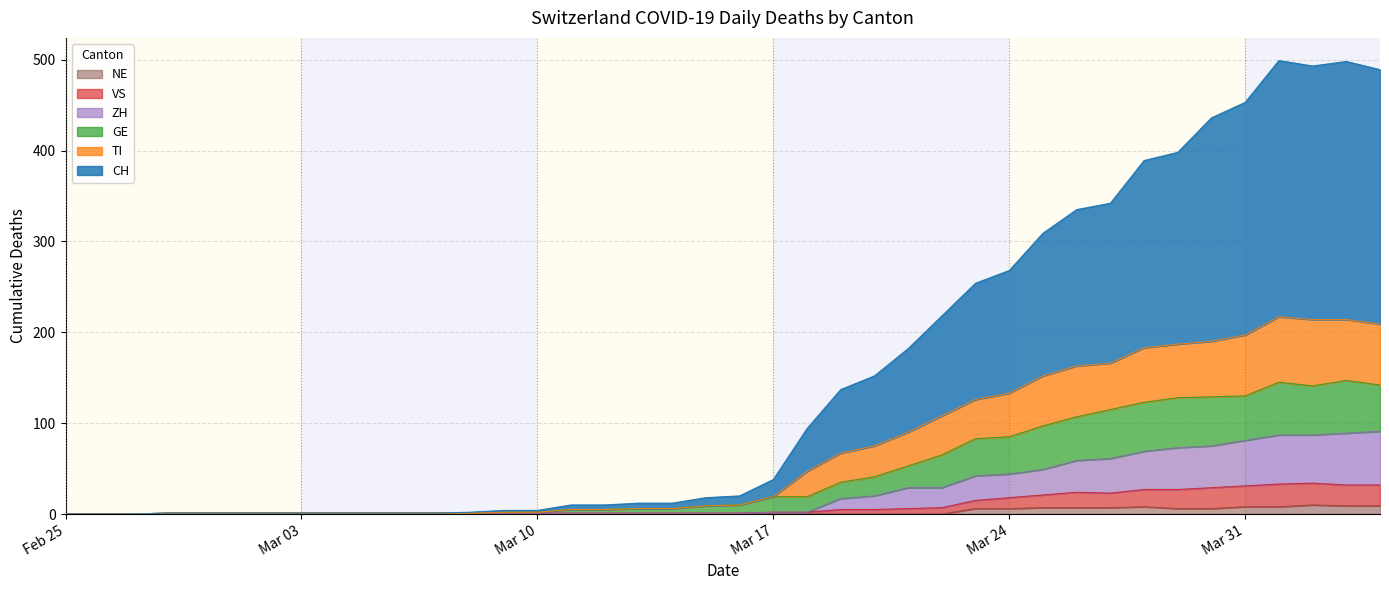

List the series in order of their peak value, highest first.

CH, TI, GE, ZH, VS, NE